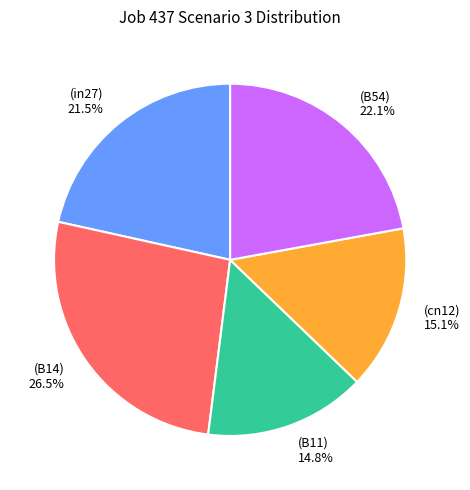

Is there a majority slice in this chart?

No